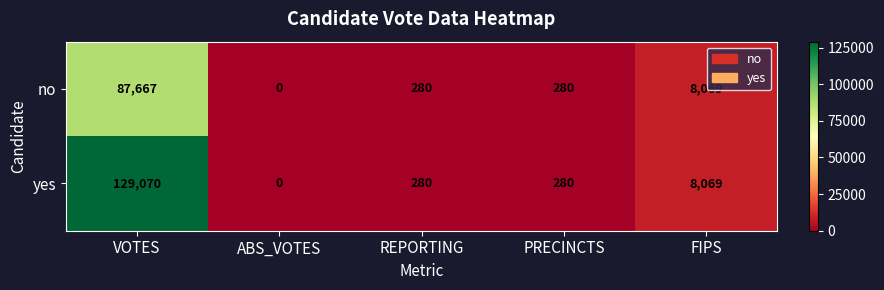

Reading left to right, list all the values displayed in this chart.

no: 87667	0	280	280	8069
yes: 129070	0	280	280	8069